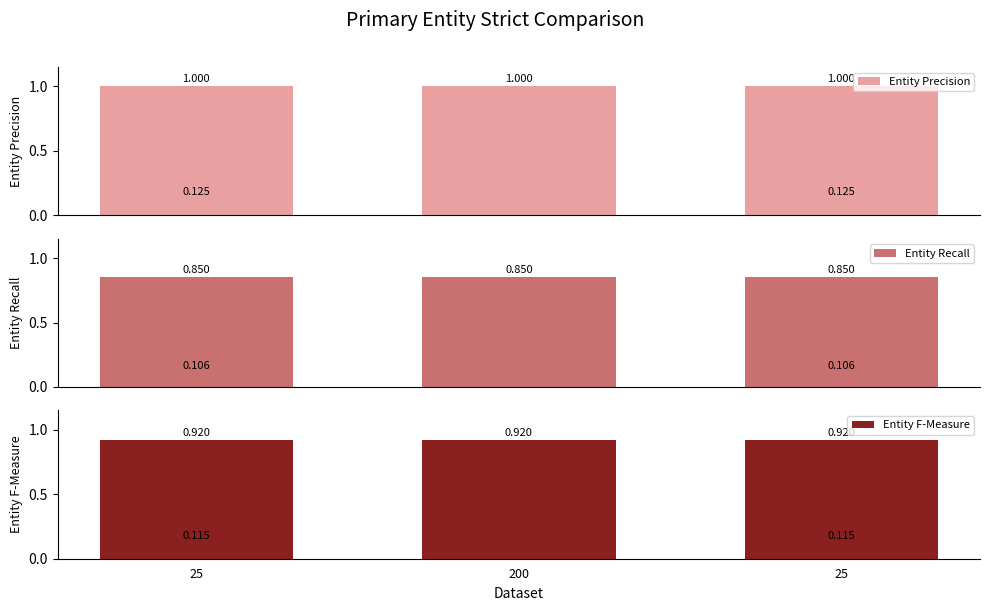

What is the maximum value shown in the chart?

1.0